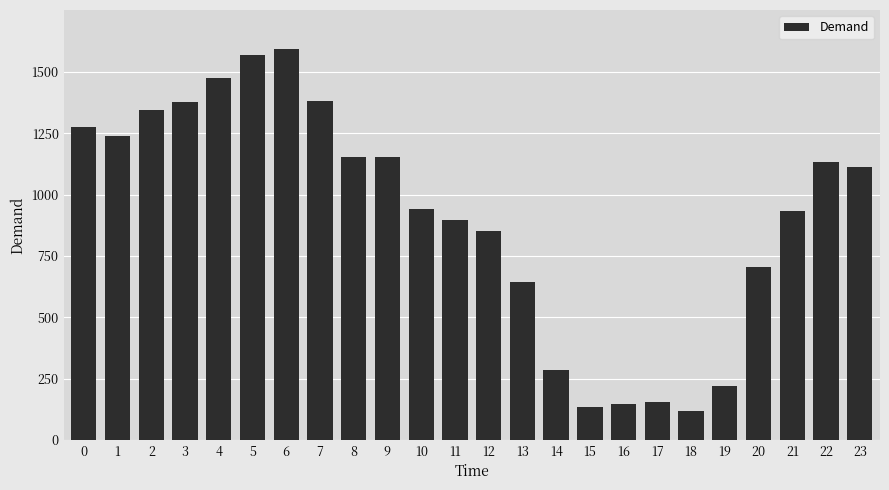

Which has a higher value, 20 or 12?

12